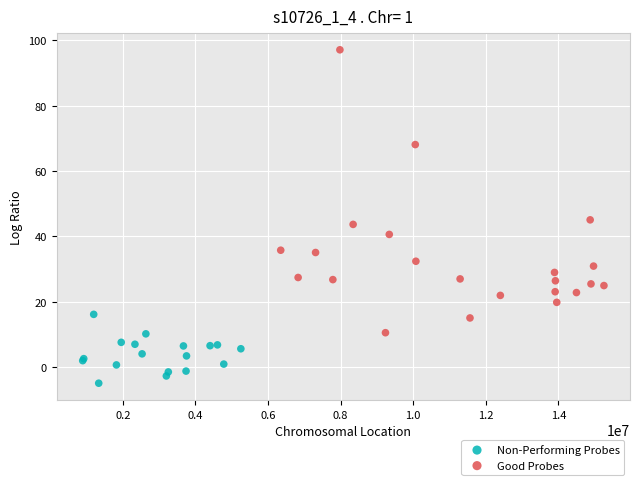

Which series reaches the minimum Y coordinate?

Non-Performing Probes